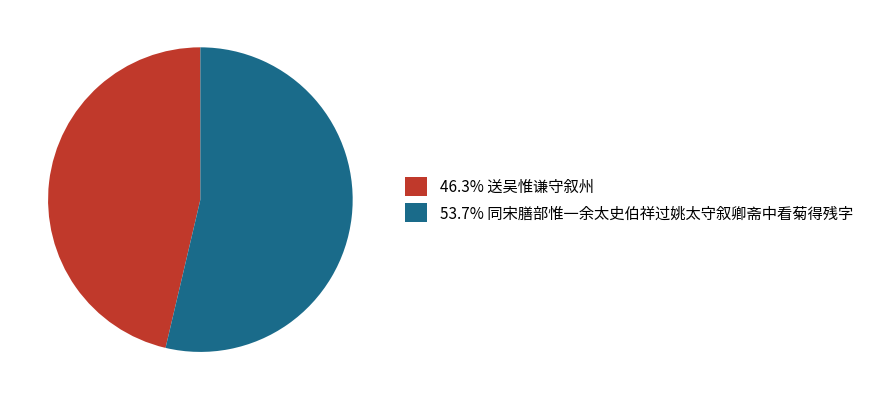

Do 46.3% 送吴惟谦守叙州 and 53.7% 同宋膳部惟一余太史伯祥过姚太守叙卿斋中看菊得残字 together represent more than half of the pie?

Yes